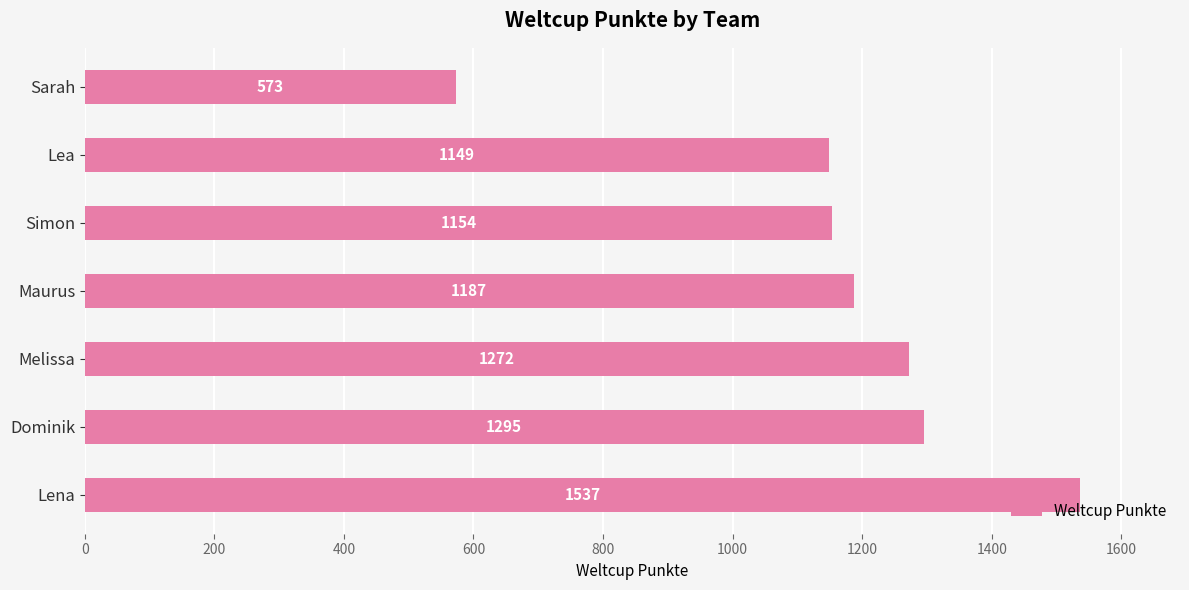

What is the smallest value displayed?

573